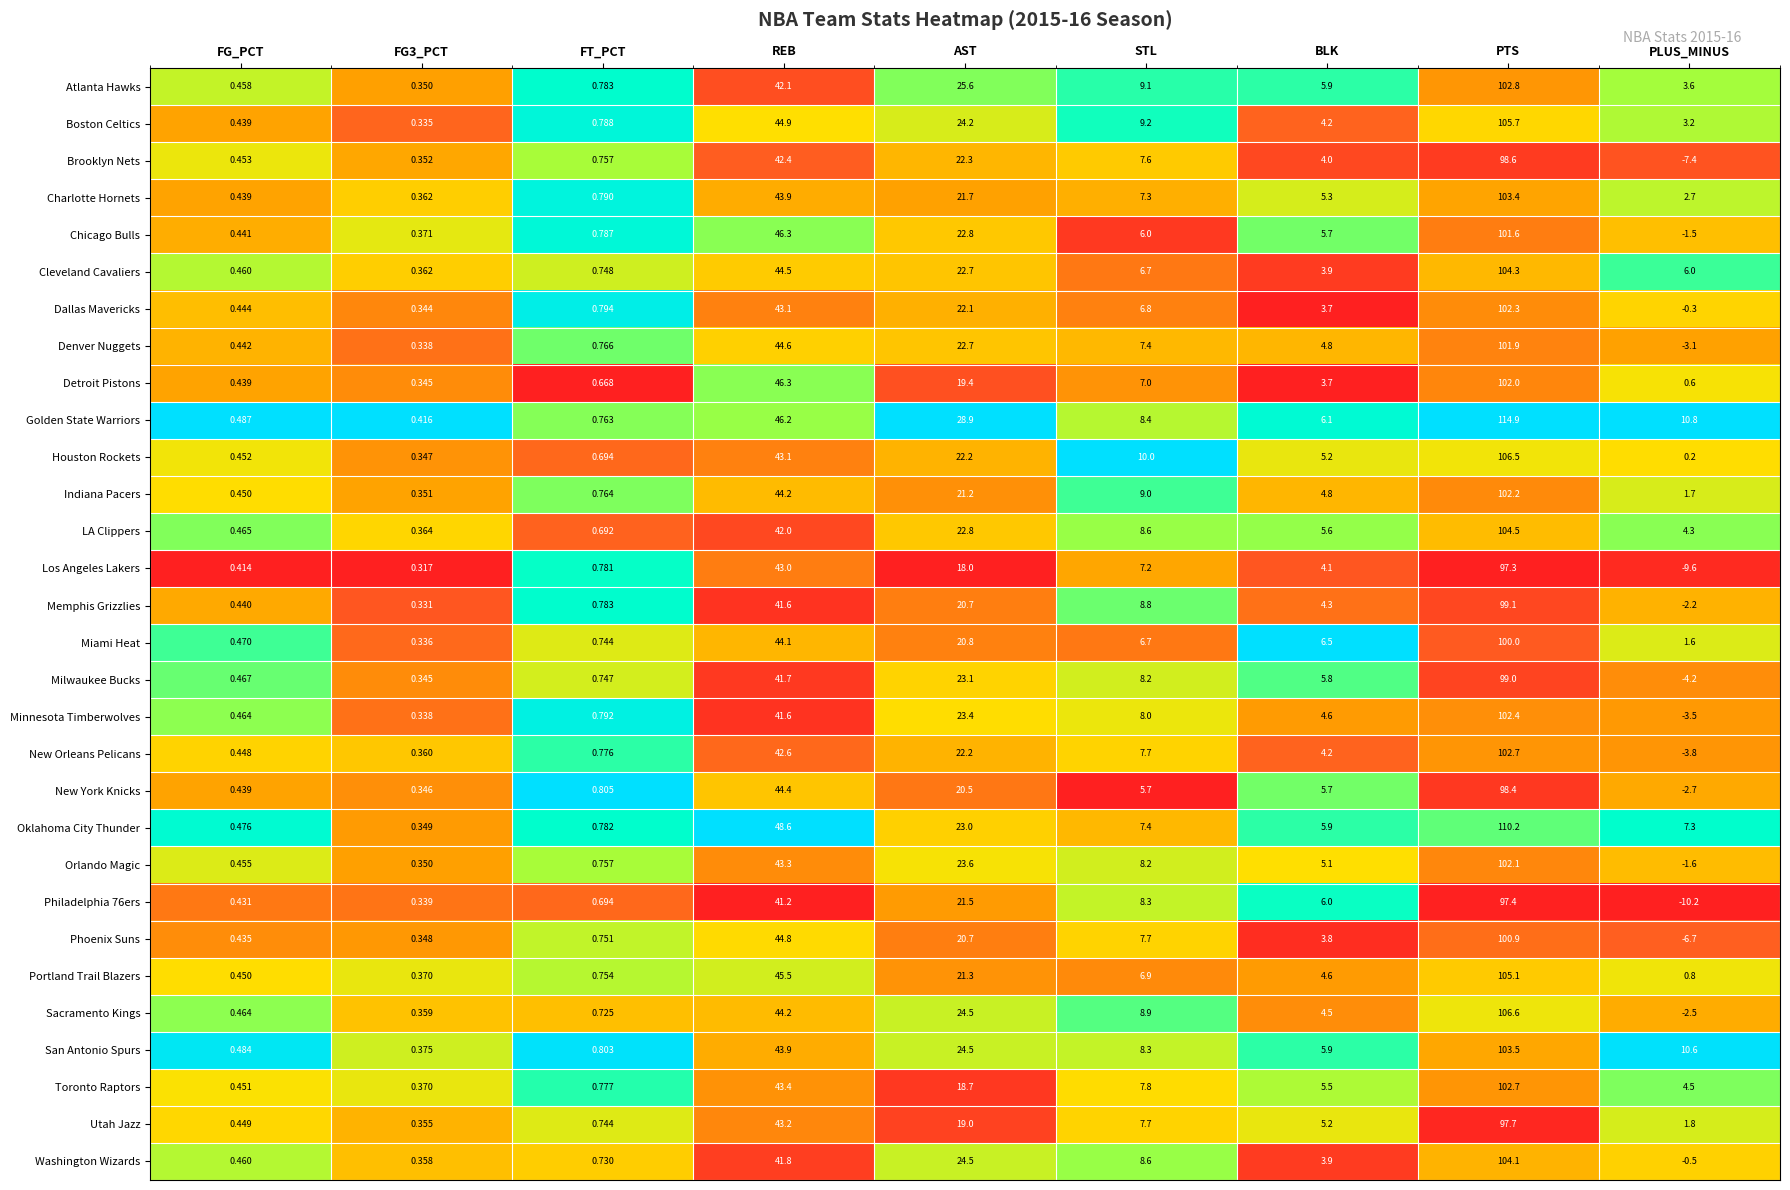

At which category is the sum across all series the highest?

PTS